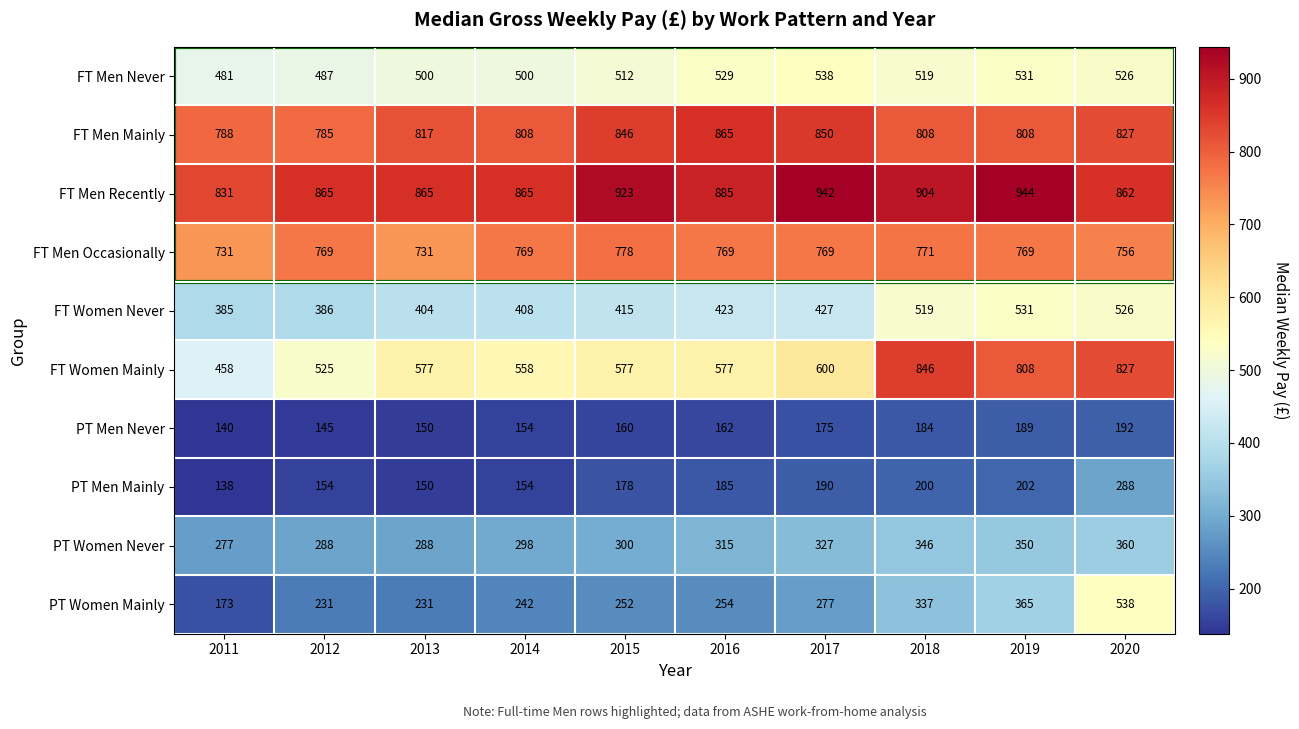

True or false: PT Men Mainly has a value of 215 at 2013.

False